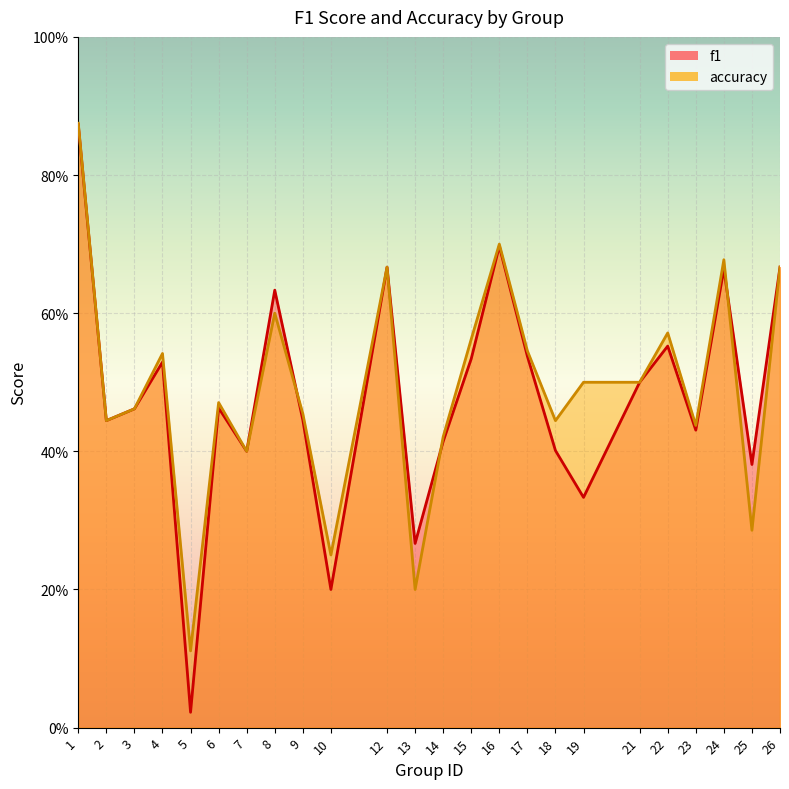

What is the total value across all series at 9?

0.9